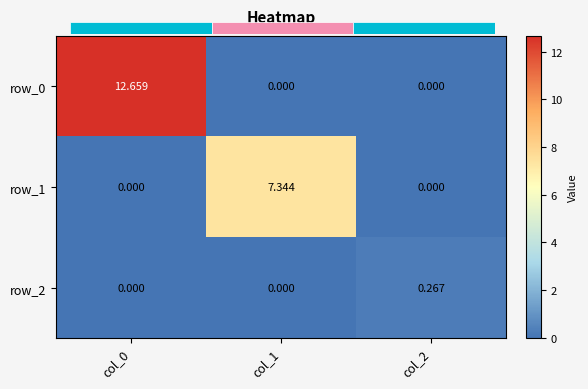

Which series has the widest spread of values?

row_0